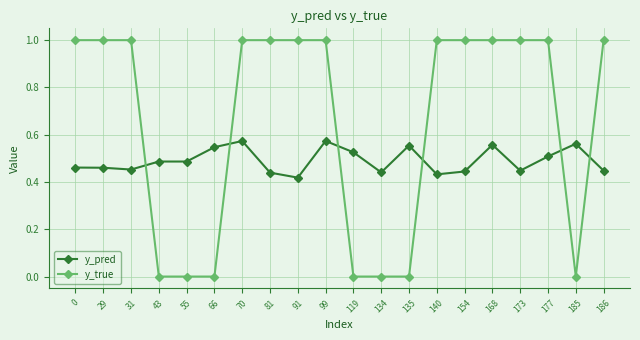

Is it true that y_pred equals 0.8 at 81?

False